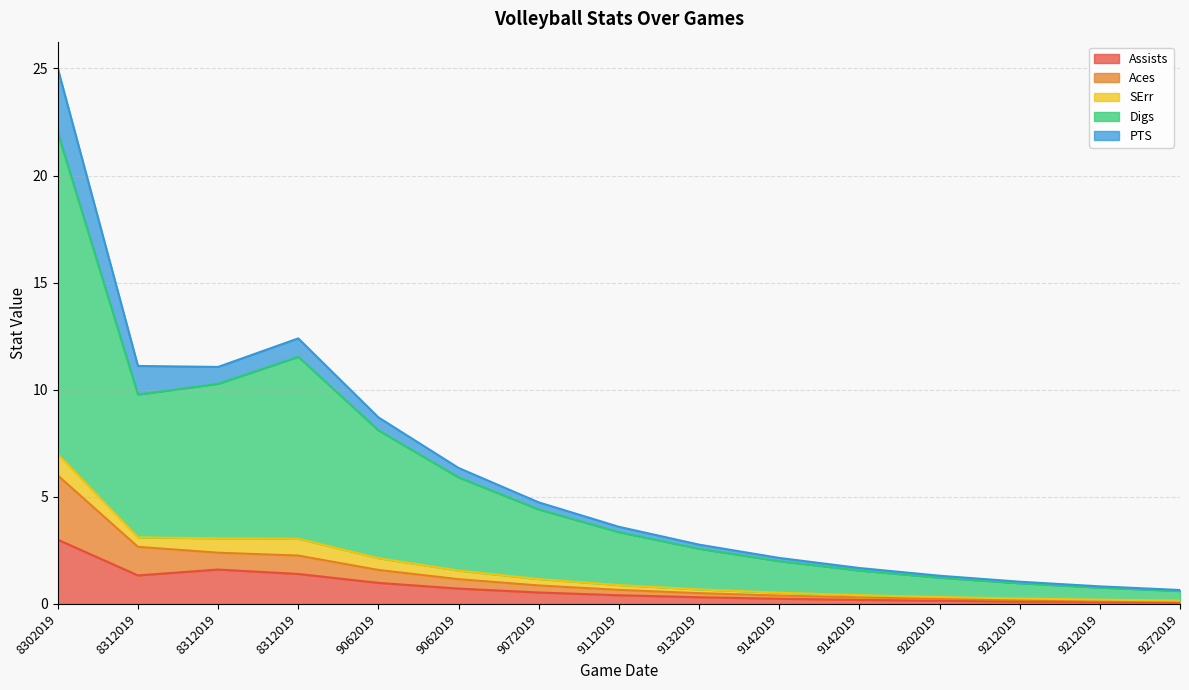

What is the value of the Aces point at the 15th from the left?

0.1